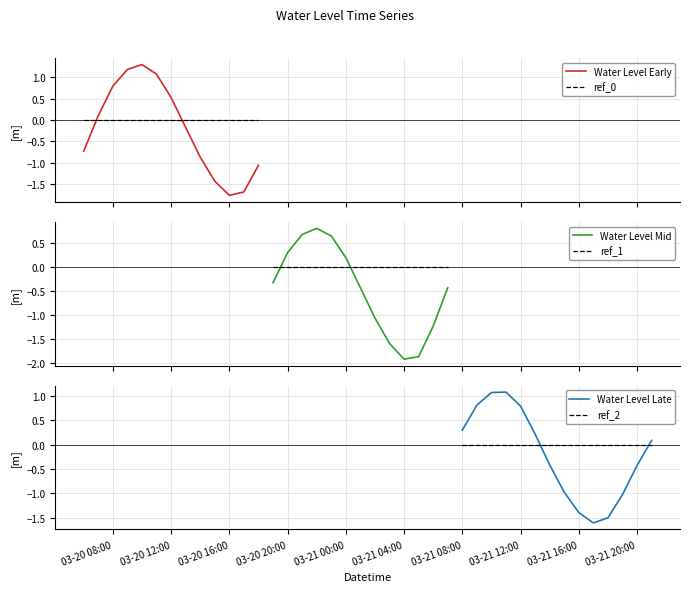

How many values are above zero?

18